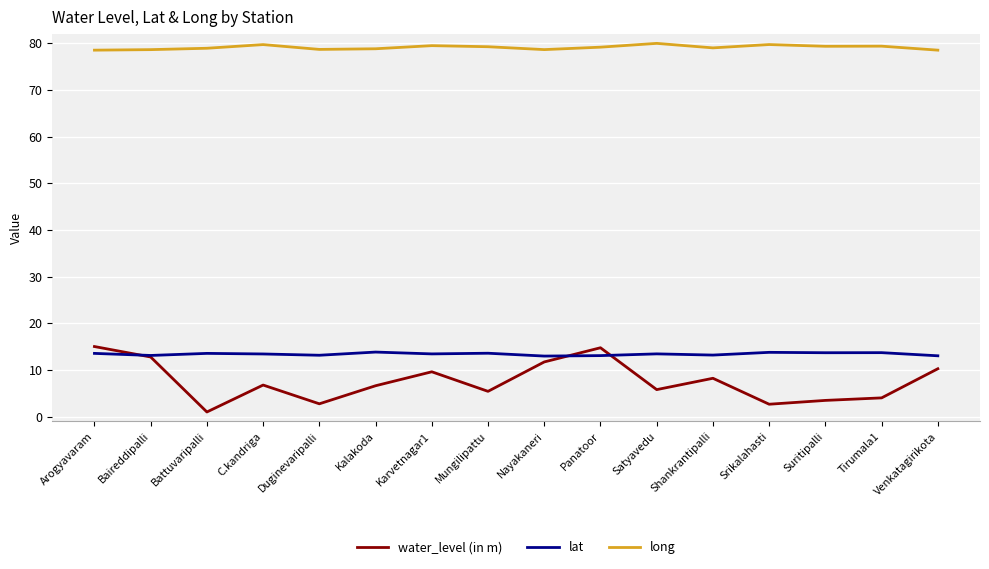

True or false: water_level (in m) and long intersect in this chart.

False